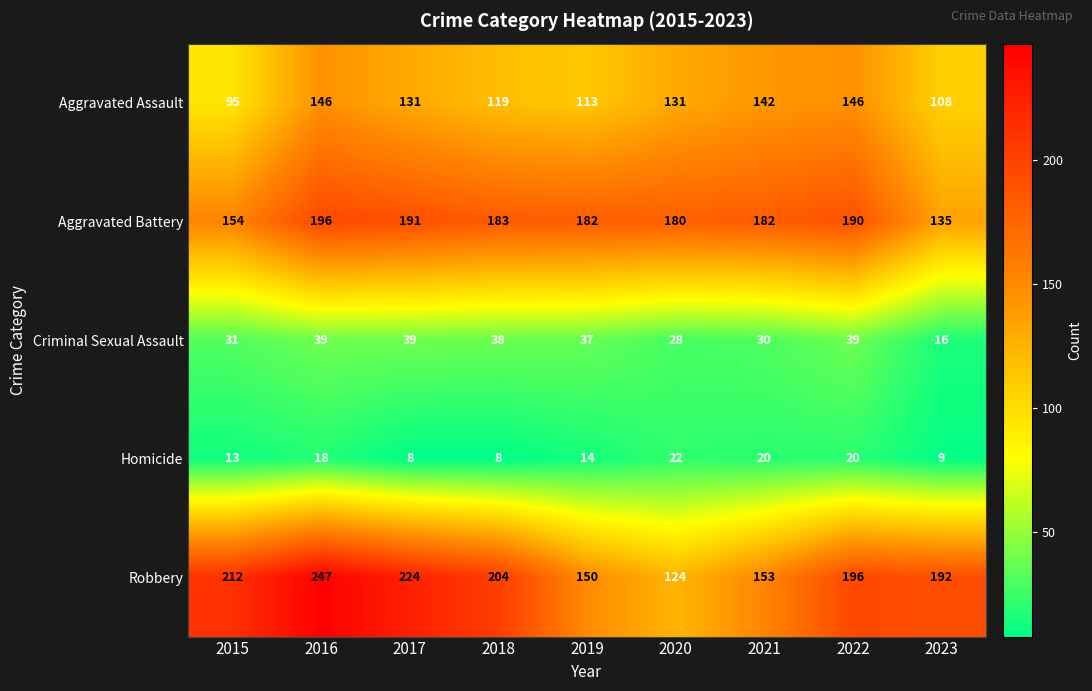

Is it true that Aggravated Assault equals 226 at 2021?

False